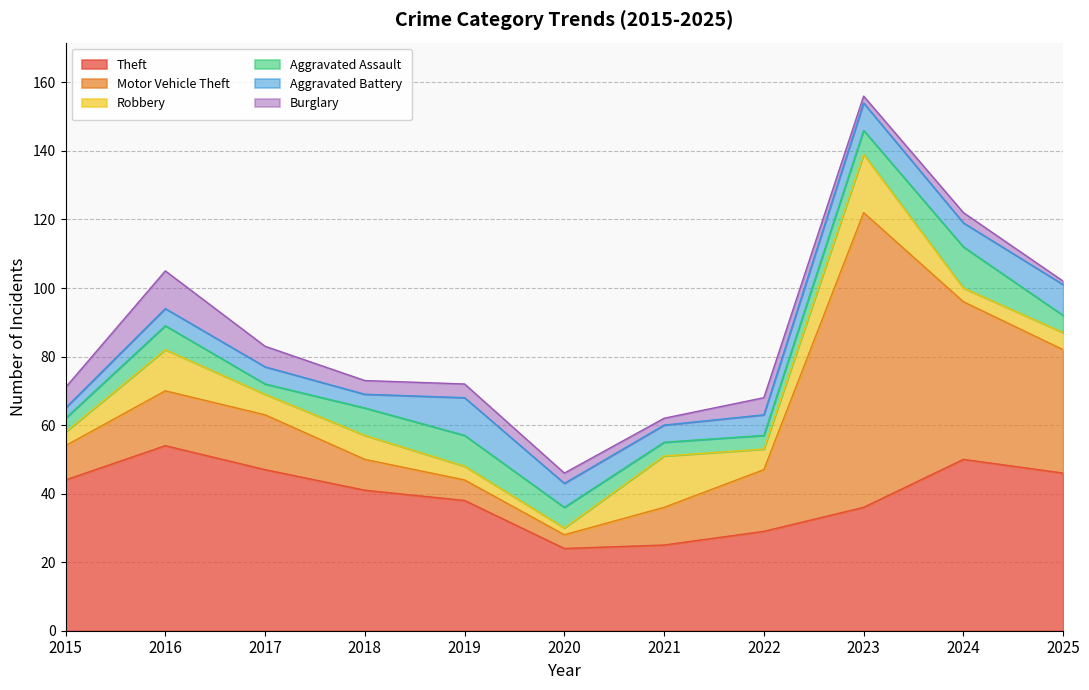

What is the difference between the highest and lowest values at 2022?

25